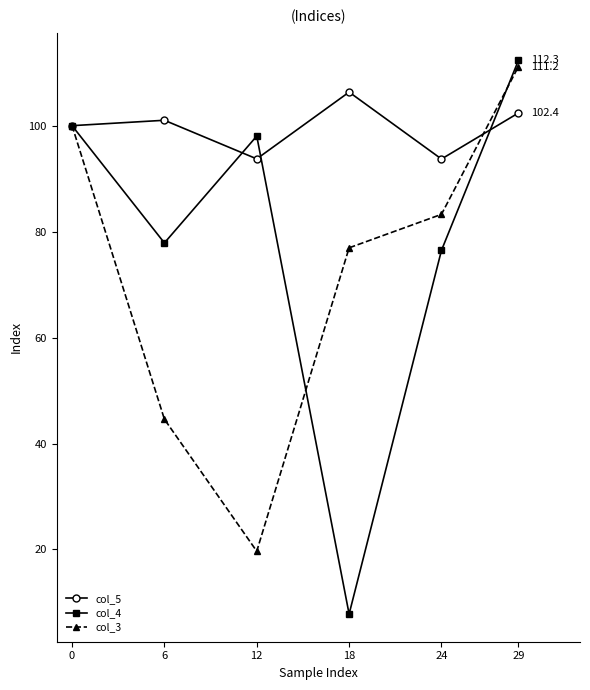

Is it true that col_5 equals 101.0 at 6?

True